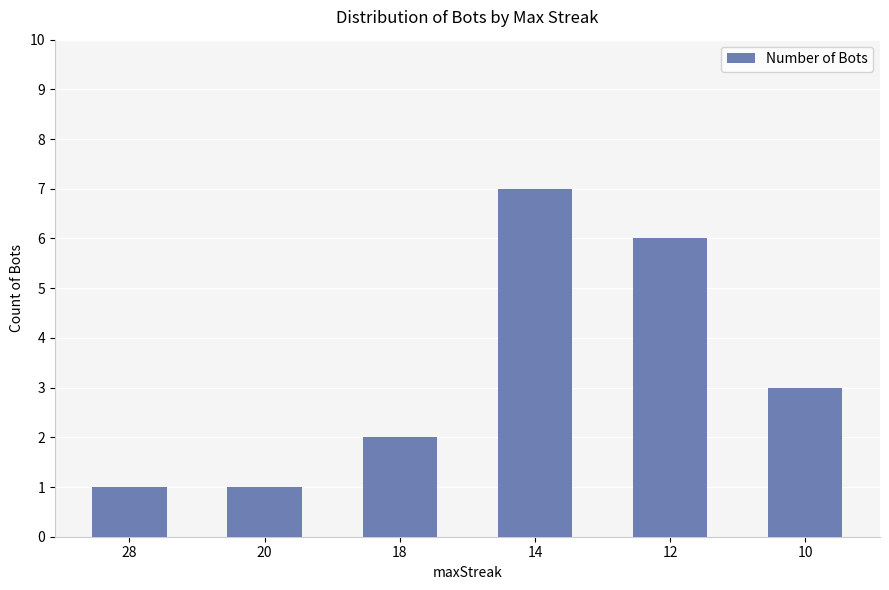

What value does the data have at 28?

1